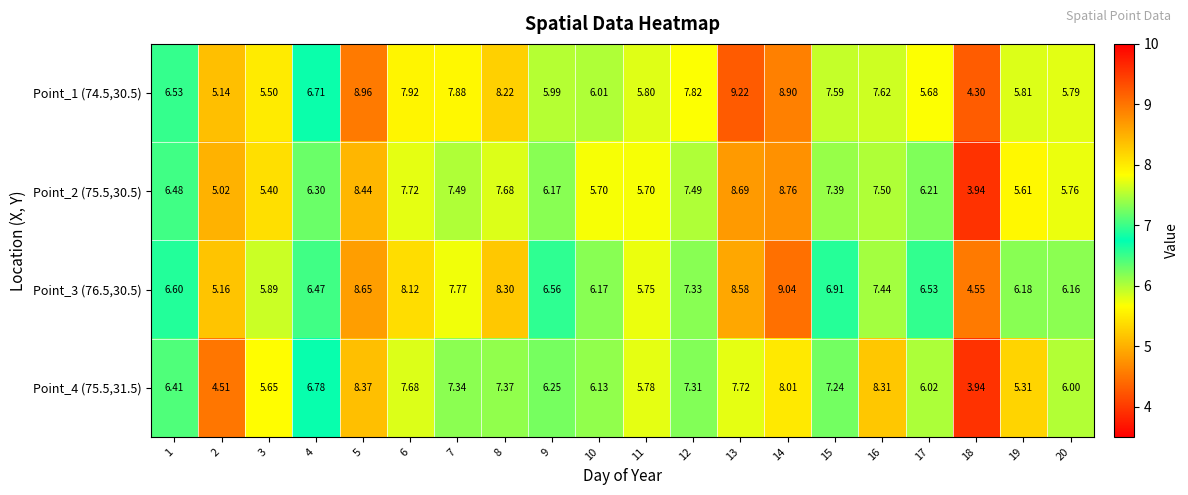

Is the value of Point_1 (74.5,30.5) at 9 greater than the value of Point_2 (75.5,30.5) at 15?

No